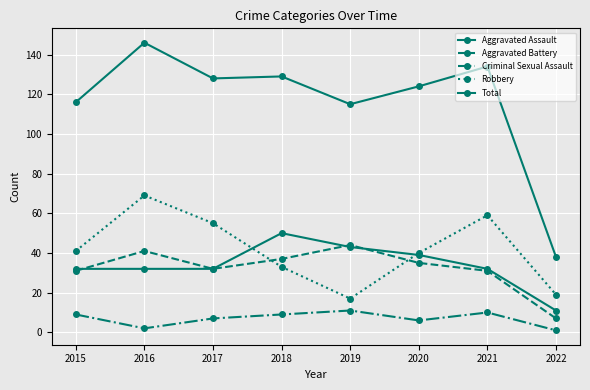

How many lines are shown in the chart?

5